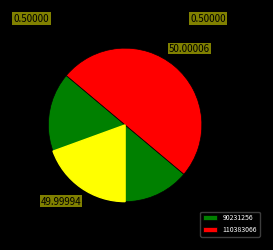

The 110383066 slice represents 50% of the pie. True or false?

True